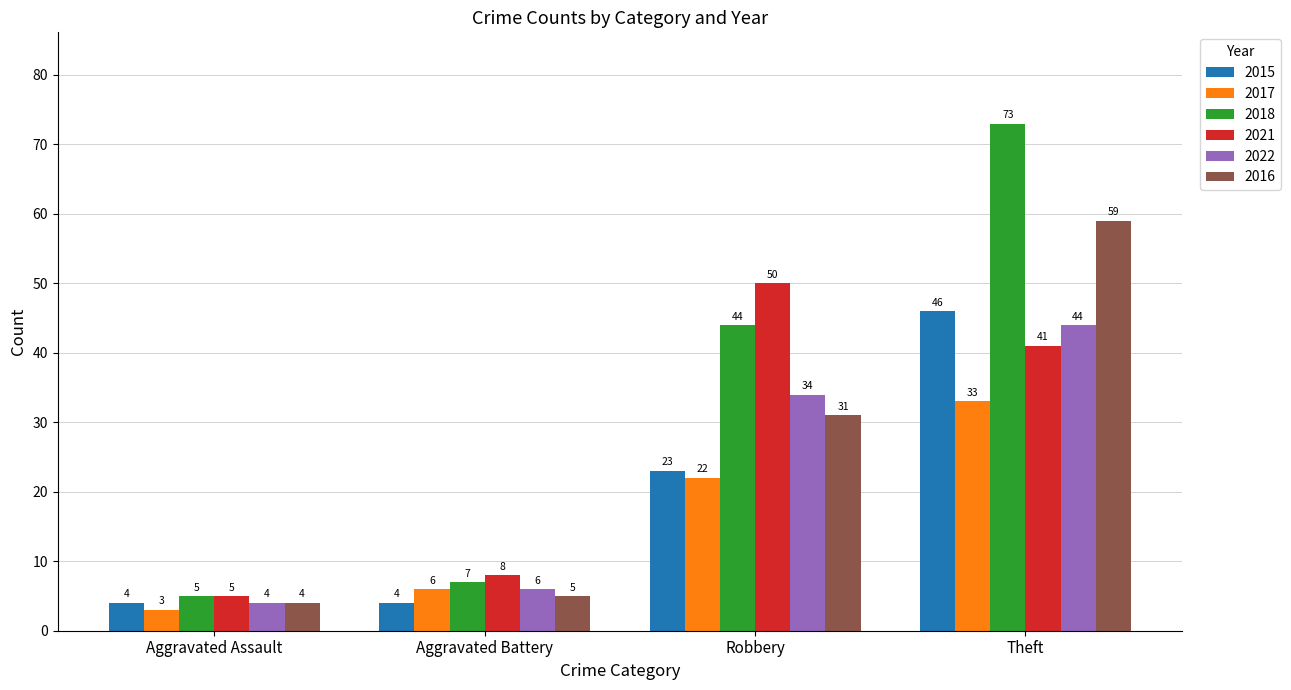

What is the difference between the second highest and minimum values in the 2015 series?

19